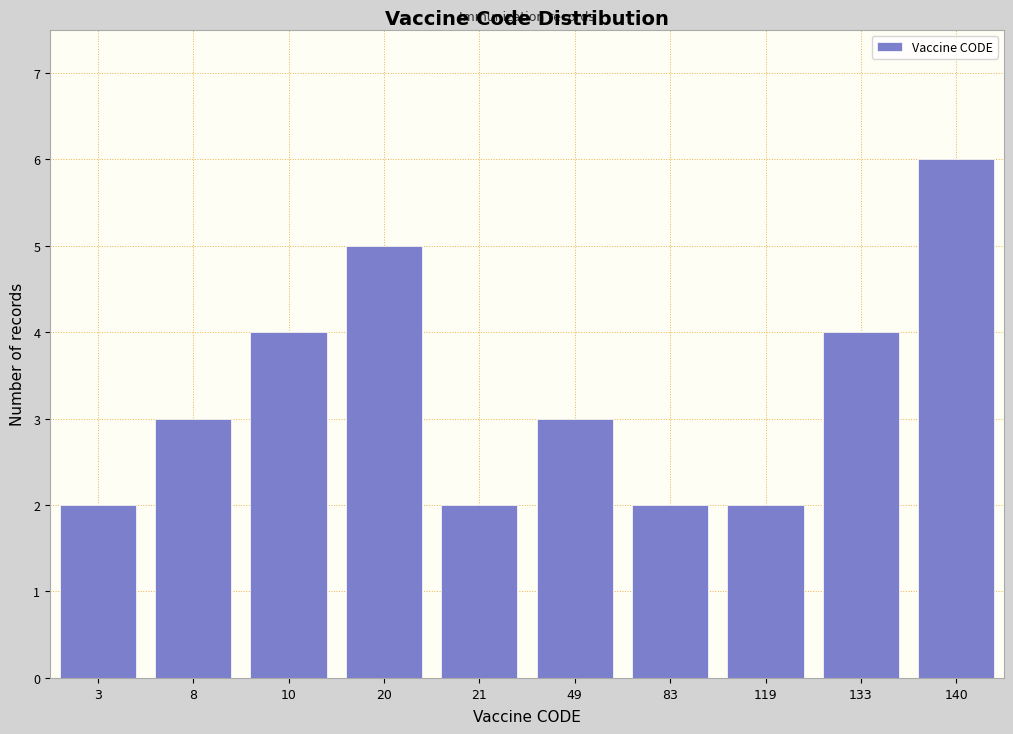

Reading right to left, extract all data points from this chart.

140=6	133=4	119=2	83=2	49=3	21=2	20=5	10=4	8=3	3=2